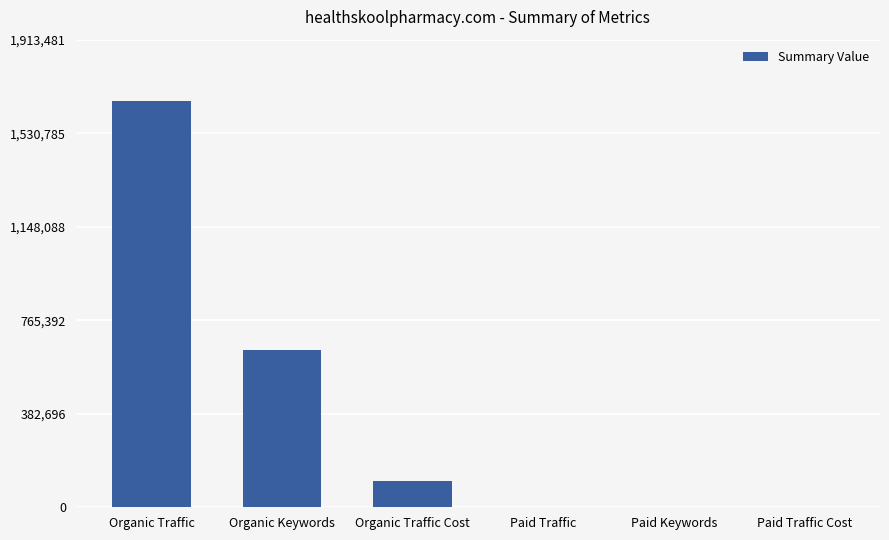

True or false: the data shows -562061 at Paid Traffic Cost.

False